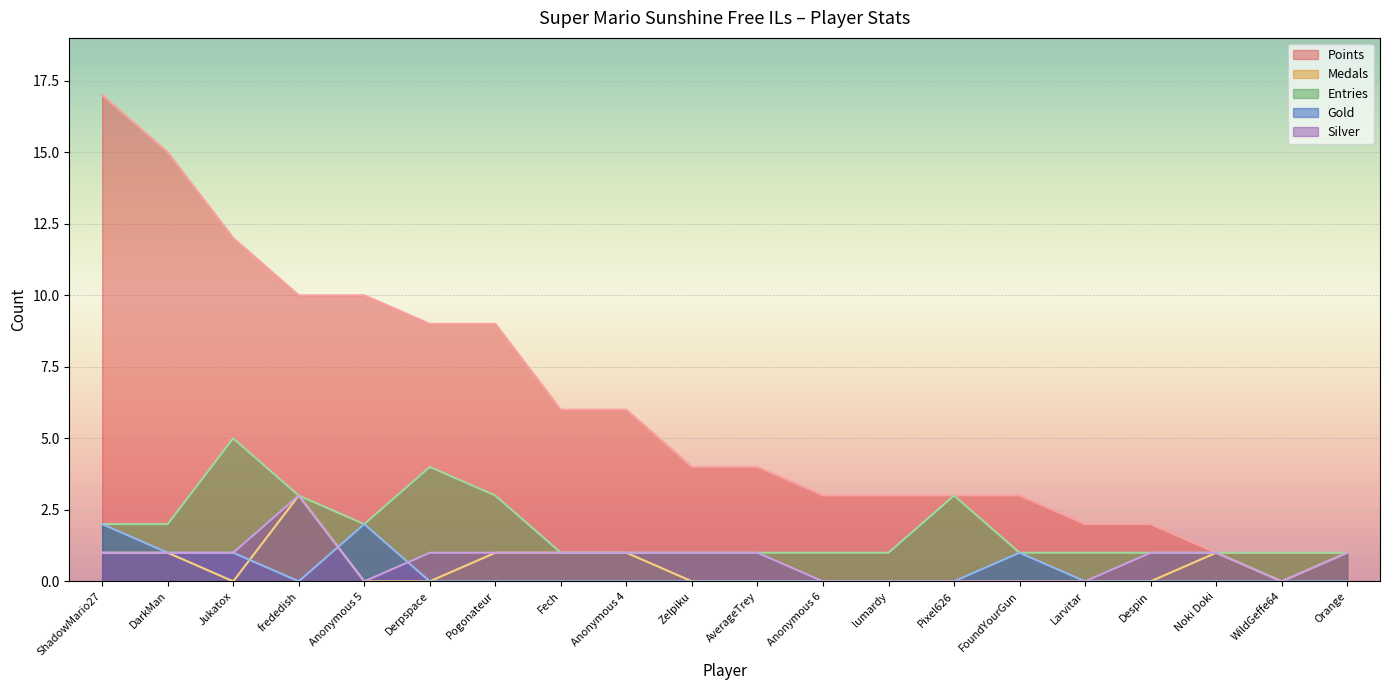

Count the Medals values in the range 0 to 1.

19